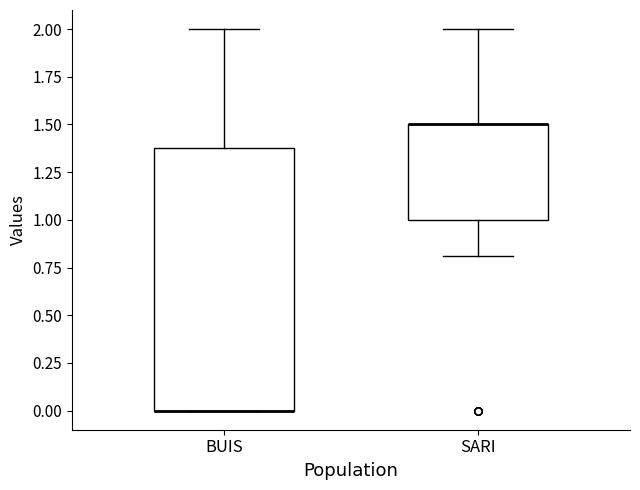

Comparing the boxes themselves (not the whiskers), which one is the tallest?

BUIS